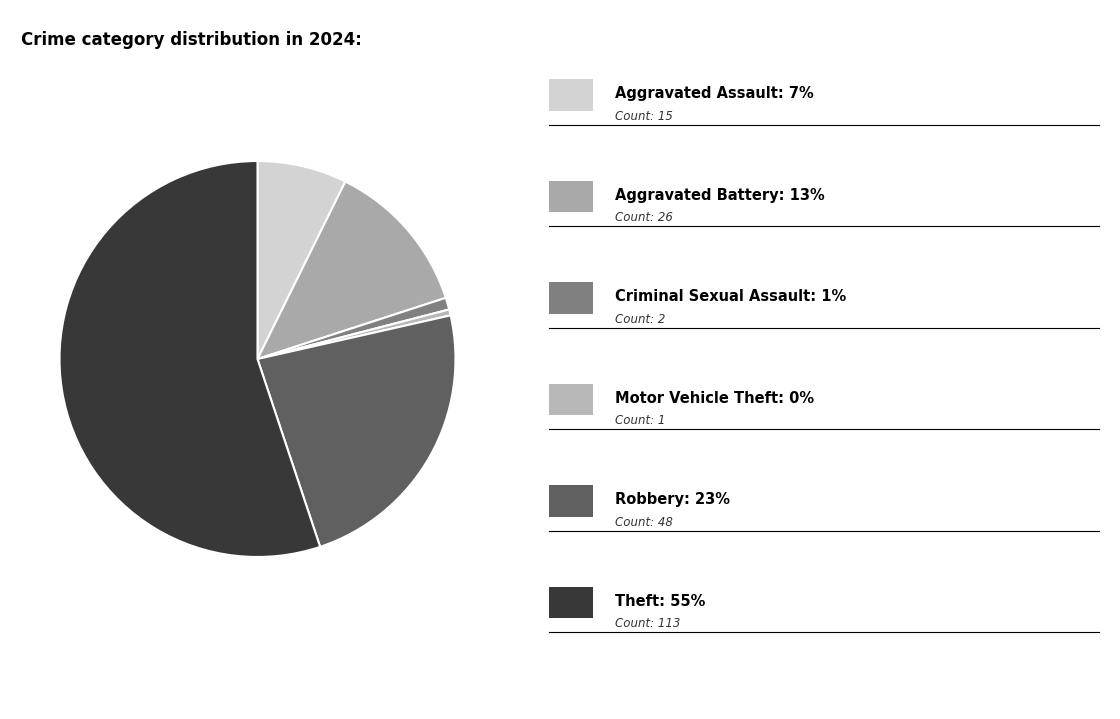

Does any single category account for the majority?

Yes